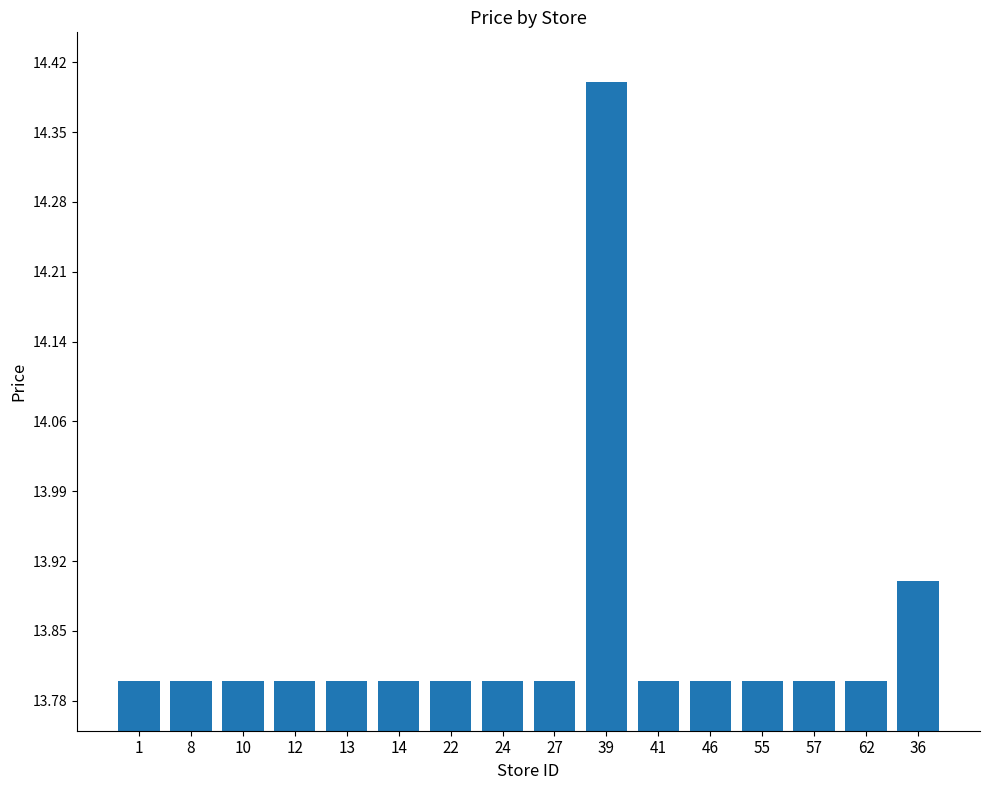

What is the label of the 7th bar from the right?

39